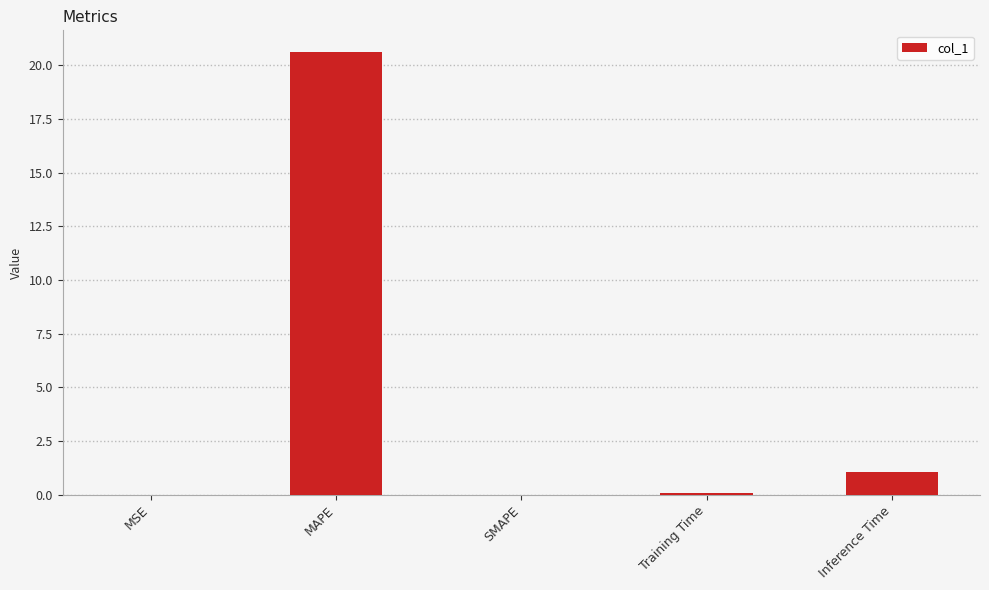

Are the bars horizontal?

No